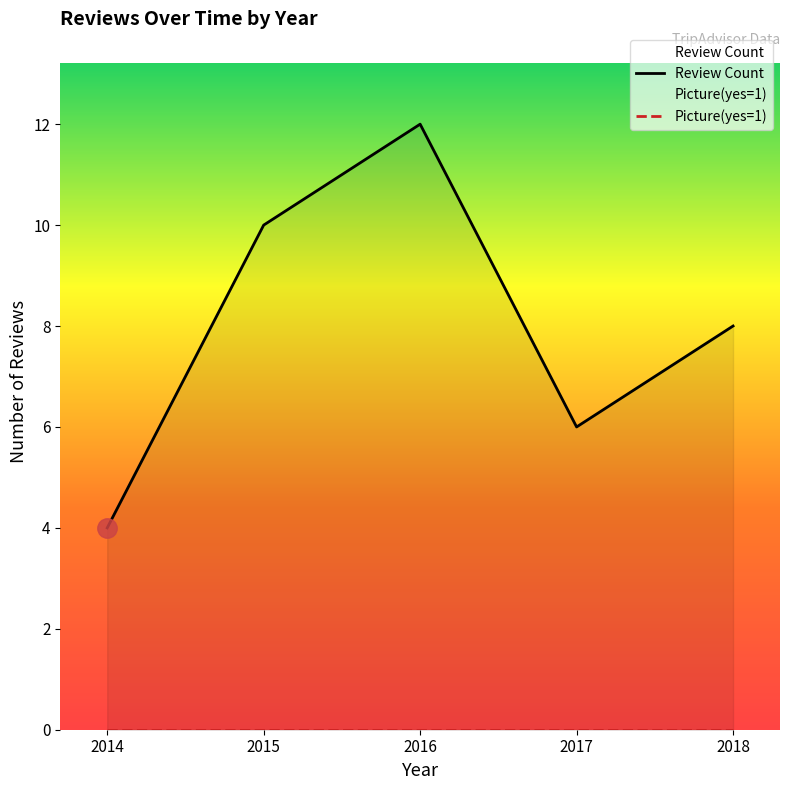

The Picture(yes=1) series shows 0 at 2015. True or false?

True